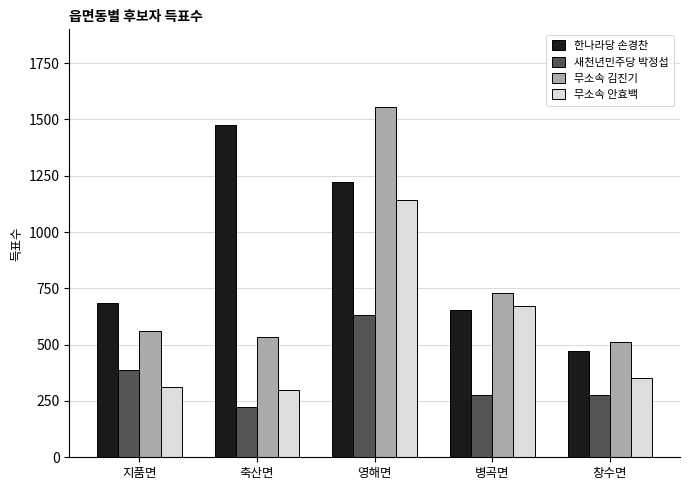

Does the chart contain stacked bars?

No